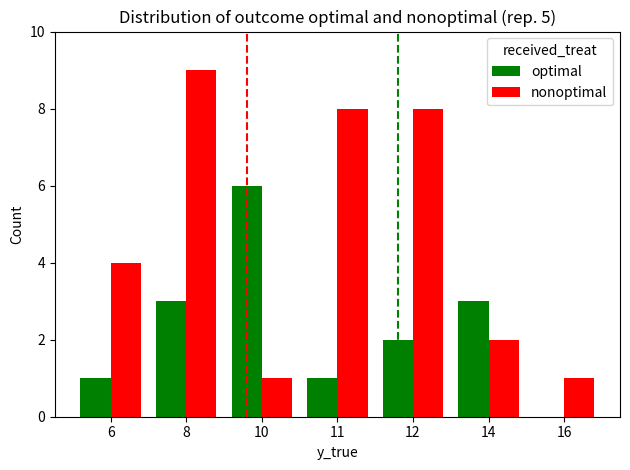

What is the highest value of the optimal series?

6